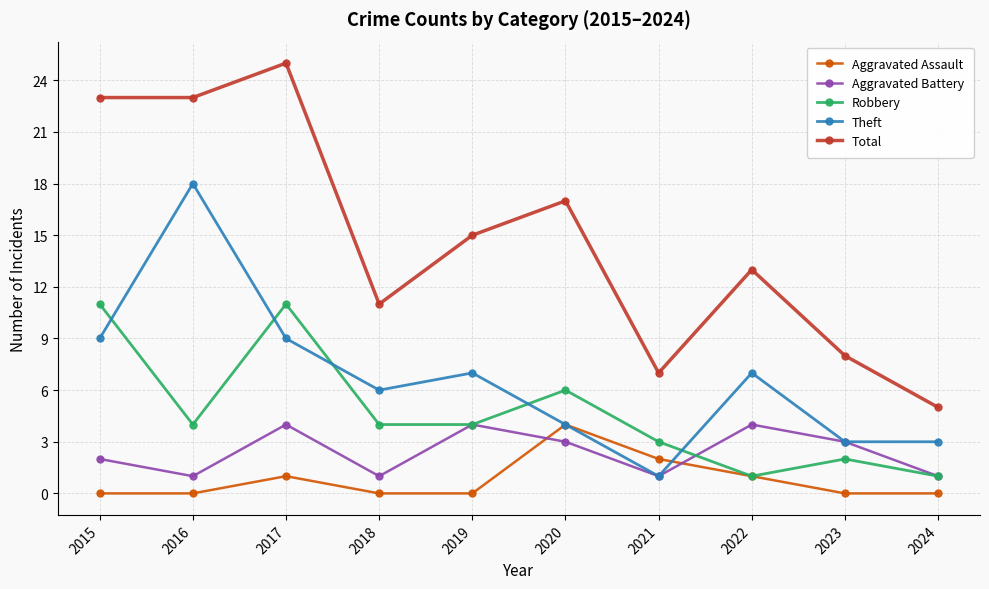

At which category does the chart reach its peak across all series?

2017